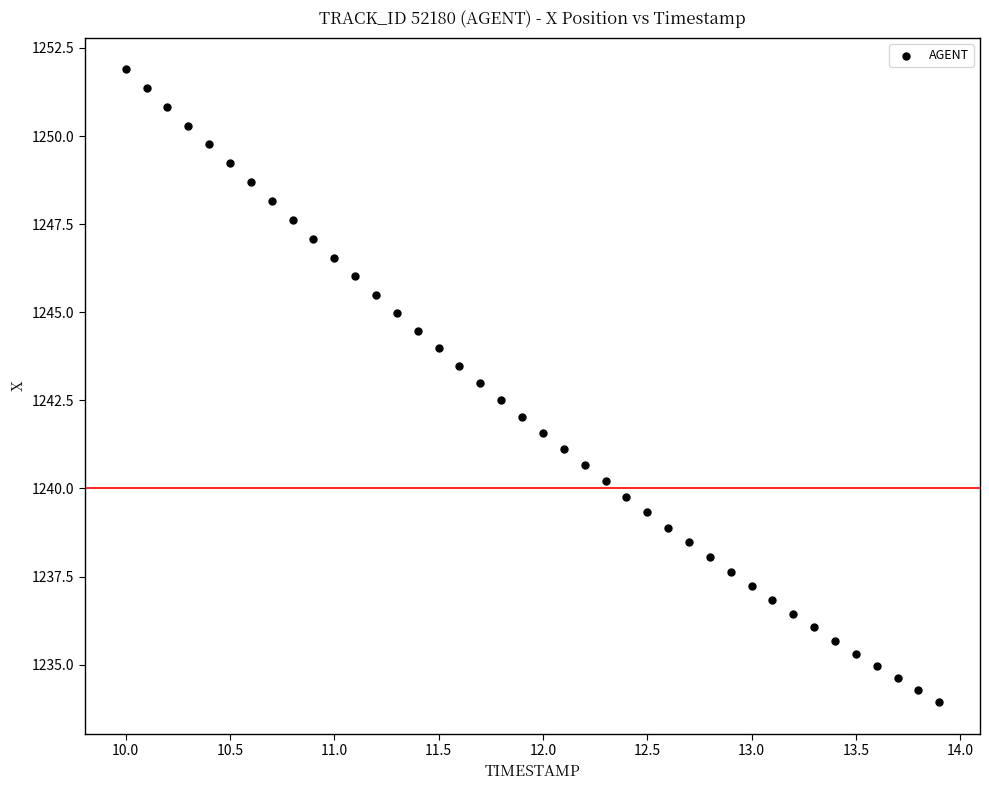

What is the range of X values (max minus min)?

3.9